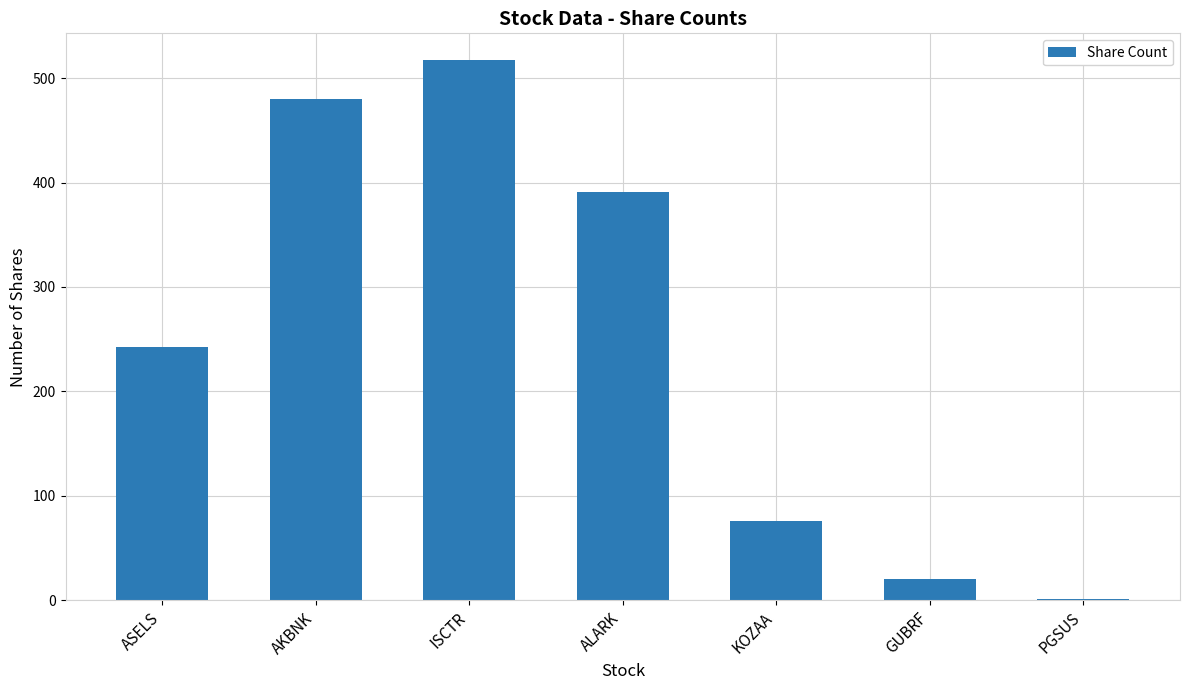

What is the difference between the values at ALARK and KOZAA?

315